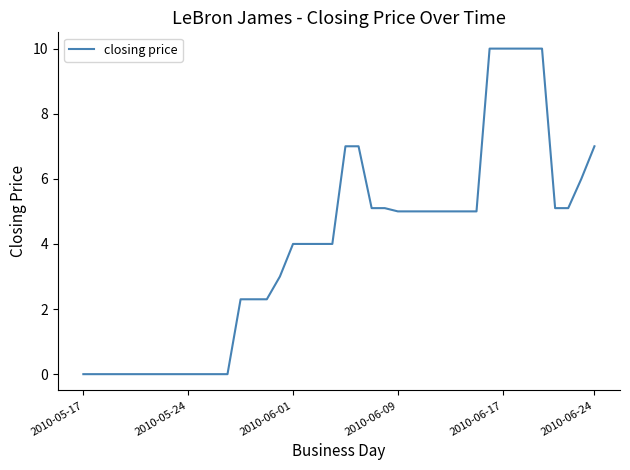

How many lines are shown in the chart?

1